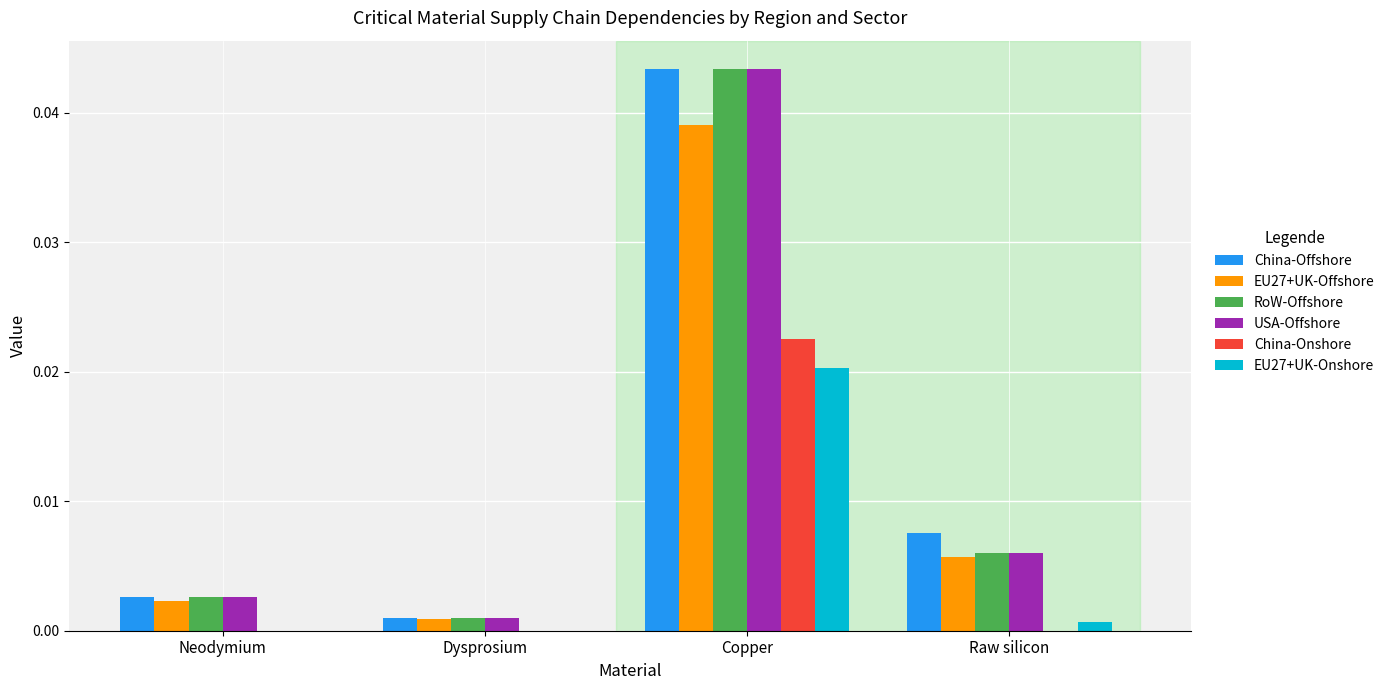

The RoW-Offshore series shows 0.0 at Neodymium. True or false?

True